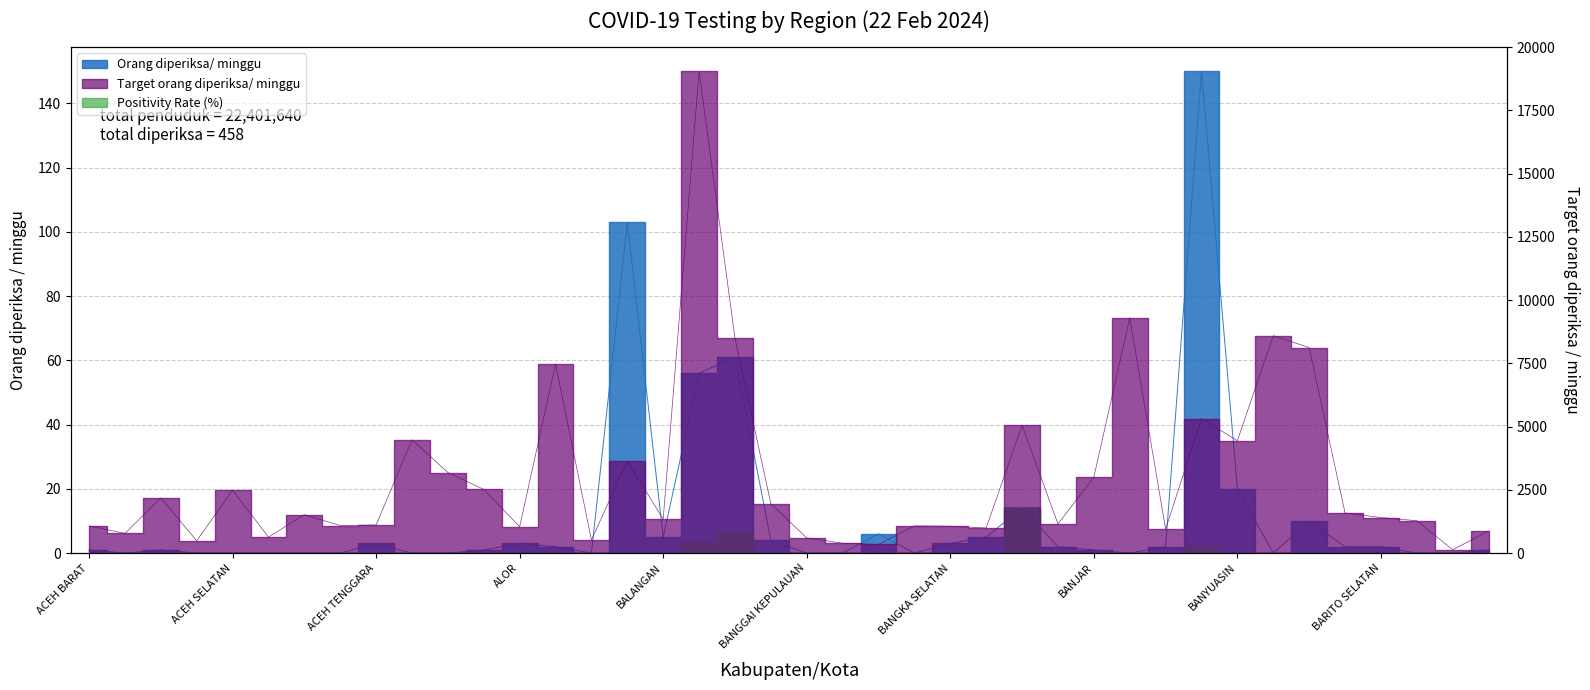

Is the value of Target orang diperiksa/ minggu at ACEH TAMIANG greater than the value of Orang diperiksa/ minggu at BANGGAI LAUT?

Yes